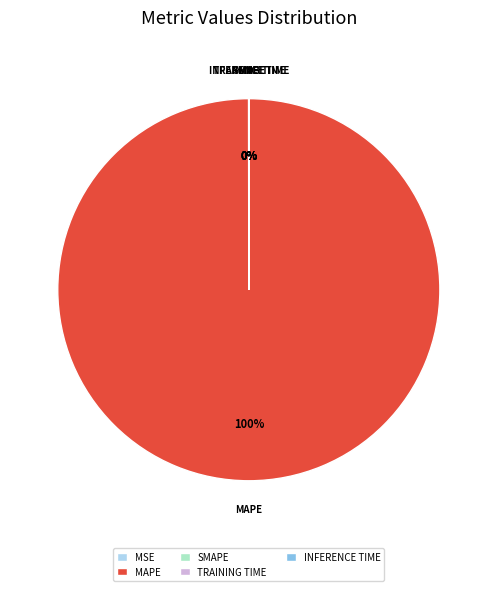

To the nearest percent, what percentage of the pie is MAPE?

100%